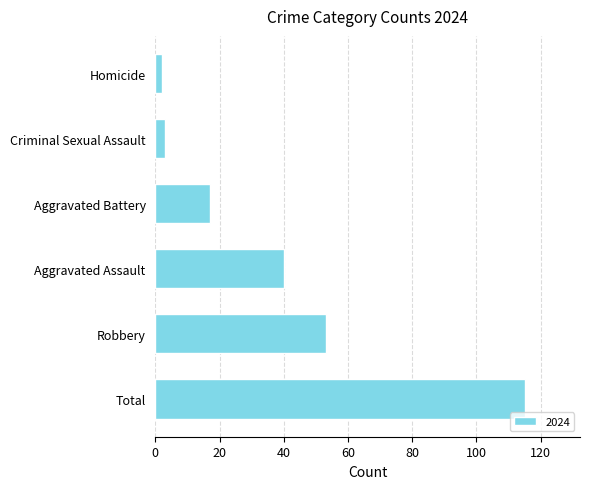

What is the difference between the second highest and second lowest values?

50